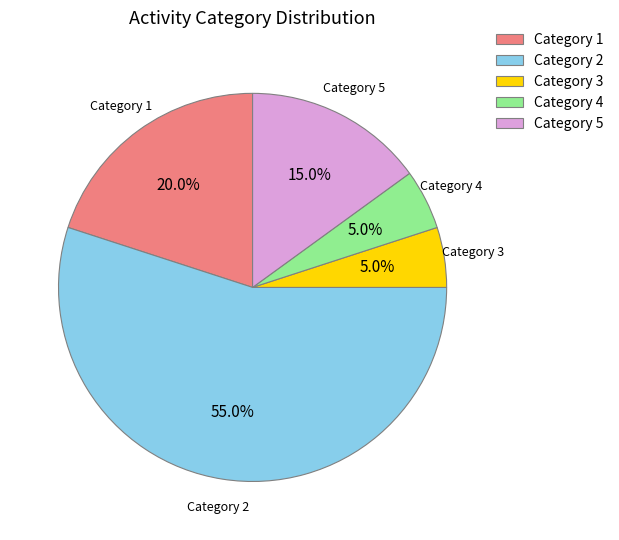

Is there any slice that represents more than half of the pie?

Yes